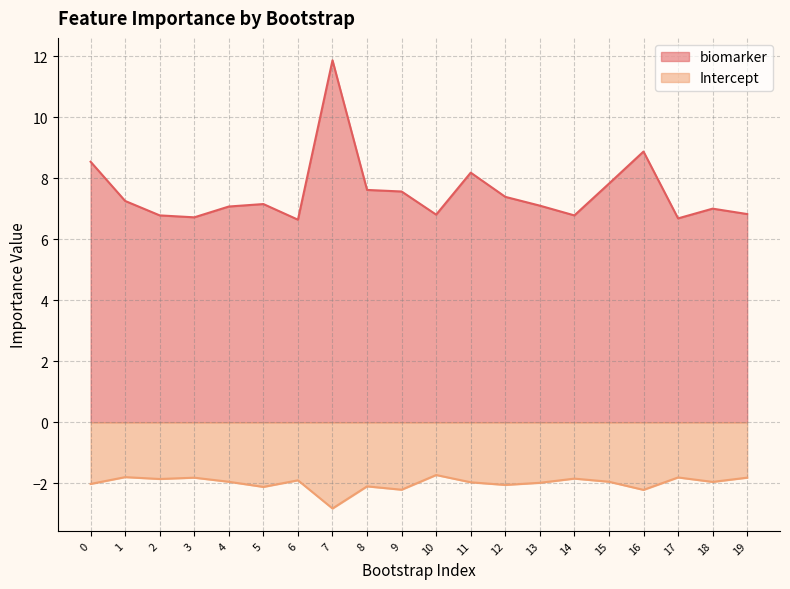

What is the difference between the maximum and second lowest values in the biomarker series?

5.2